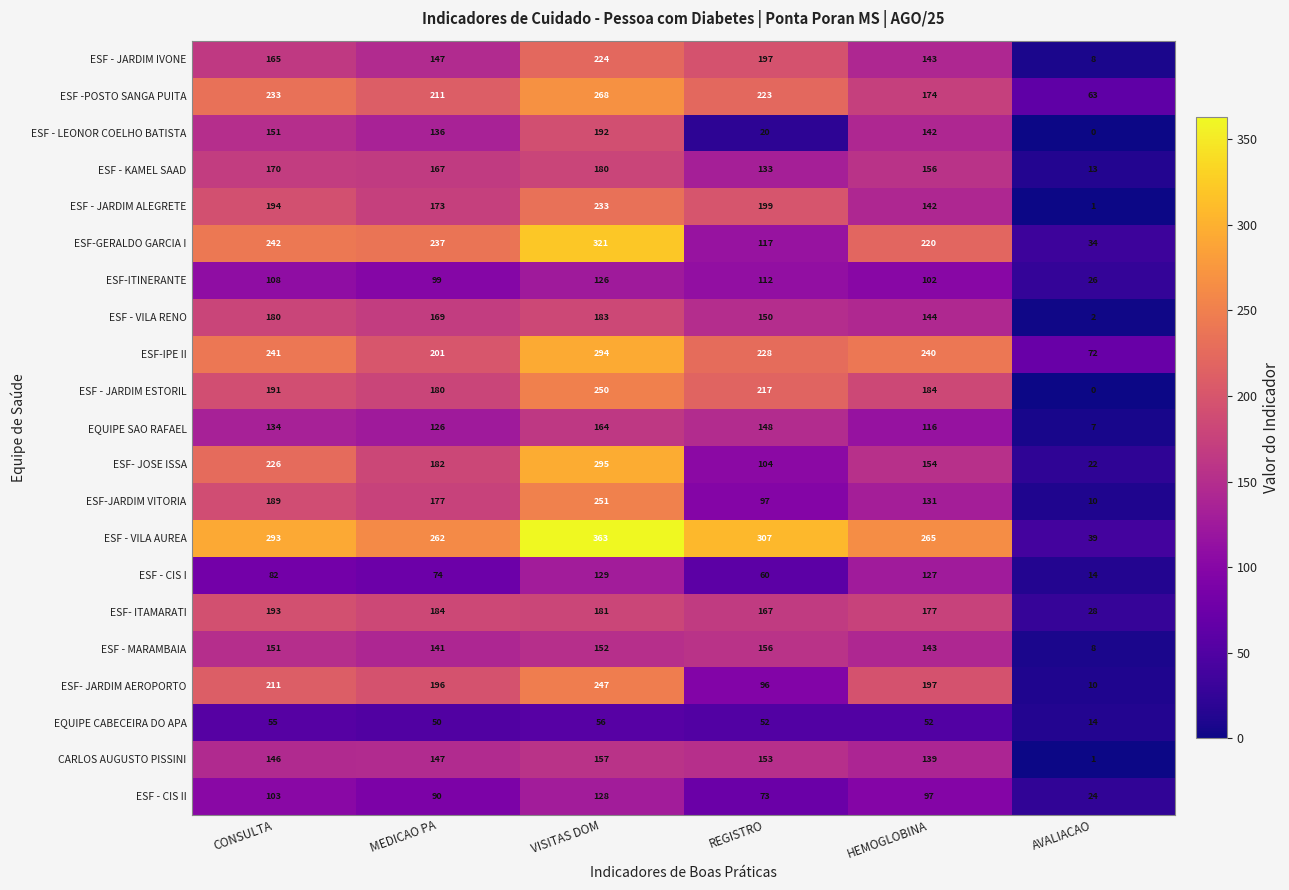

True or false: ESF-IPE II has a value of 201 at MEDICAO PA.

True